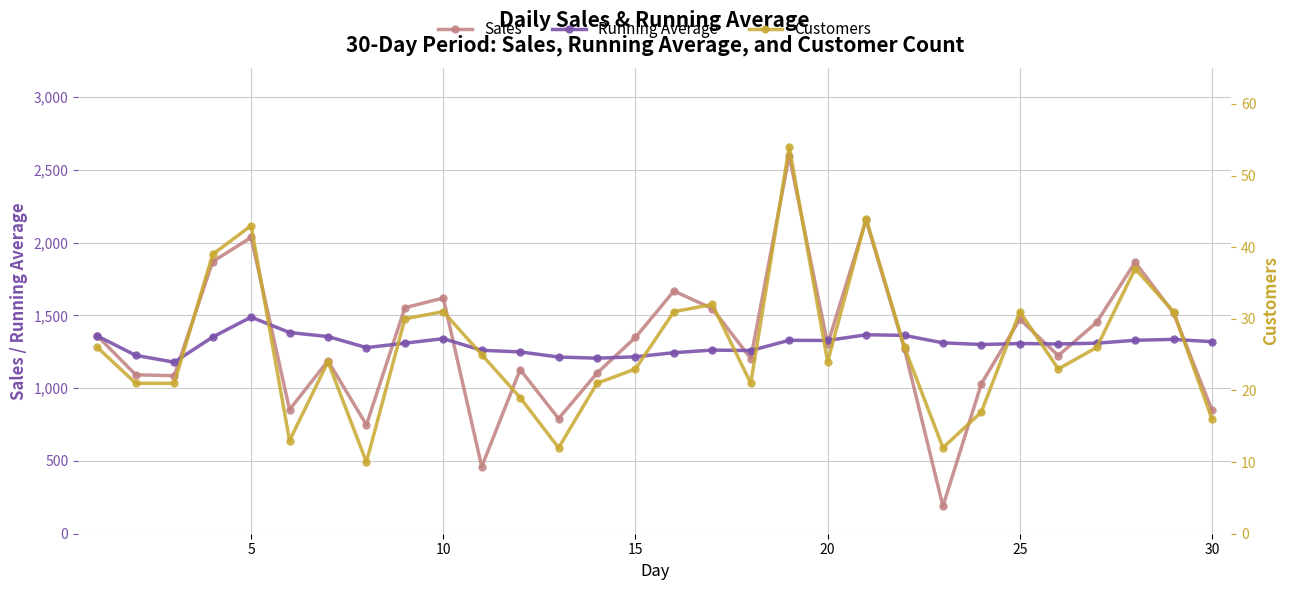

How many lines are shown in the chart?

3